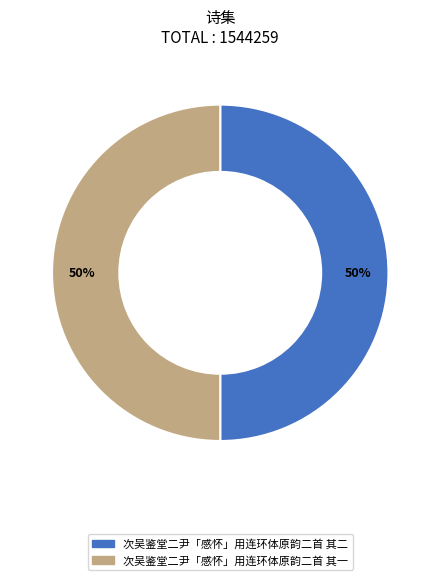

Combined, do 次吴鉴堂二尹「感怀」用连环体原韵二首 其二 and 次吴鉴堂二尹「感怀」用连环体原韵二首 其一 account for over 50%?

Yes